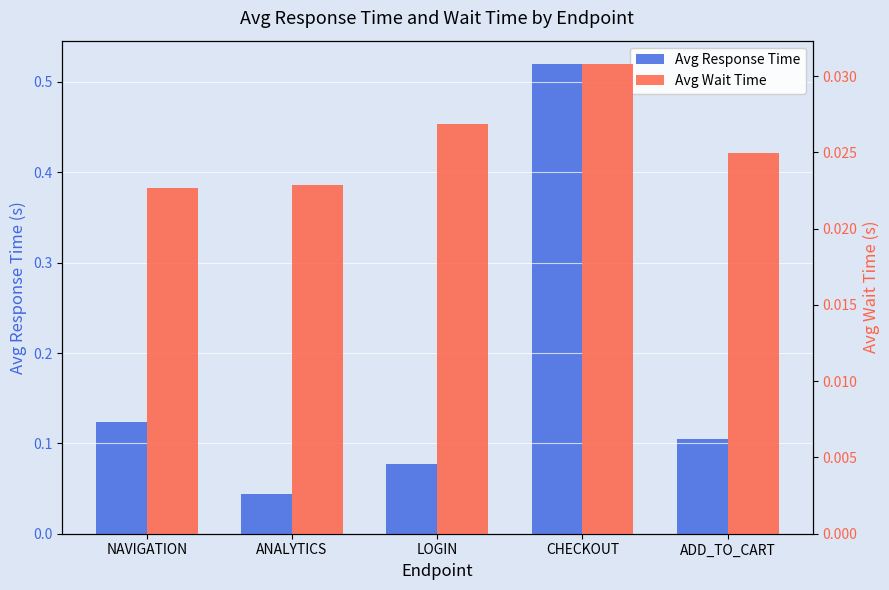

Which has a higher value, ANALYTICS or ADD_TO_CART?

ADD_TO_CART